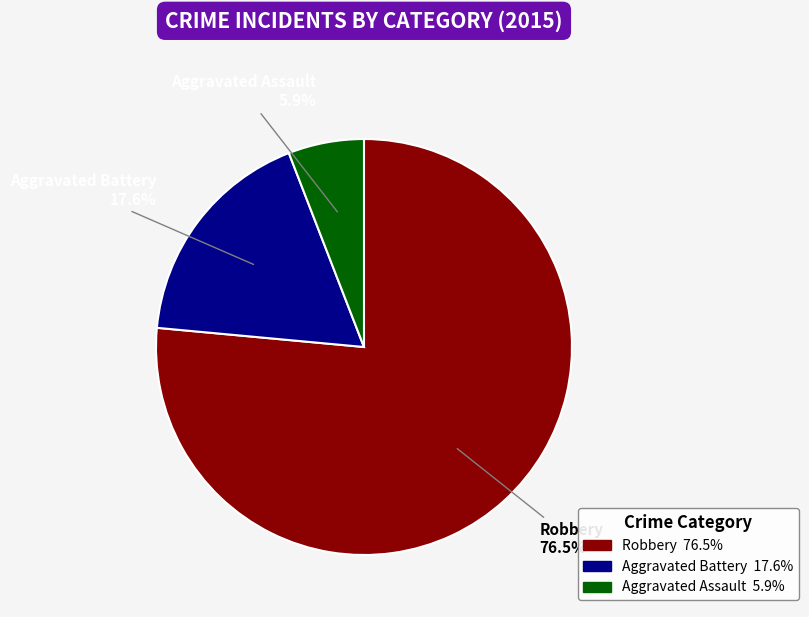

Rank the categories by value from highest to lowest.

Robbery, Aggravated Battery, Aggravated Assault